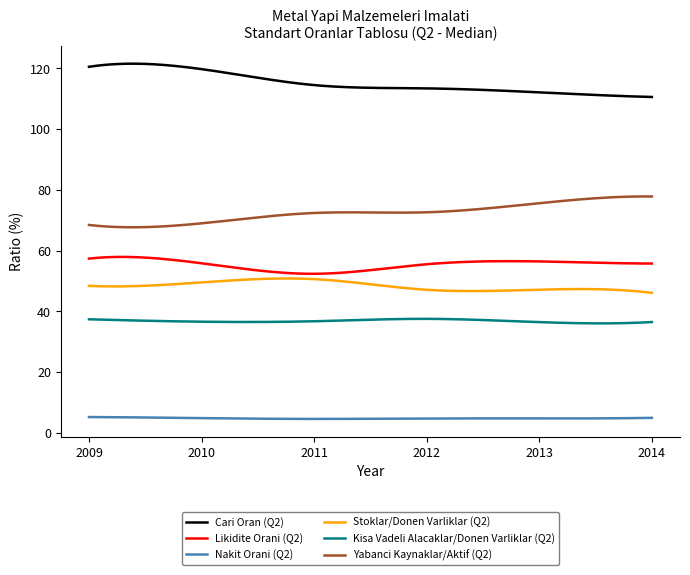

True or false: Stoklar/Donen Varliklar (Q2) and Yabanci Kaynaklar/Aktif (Q2) cross at least once.

False